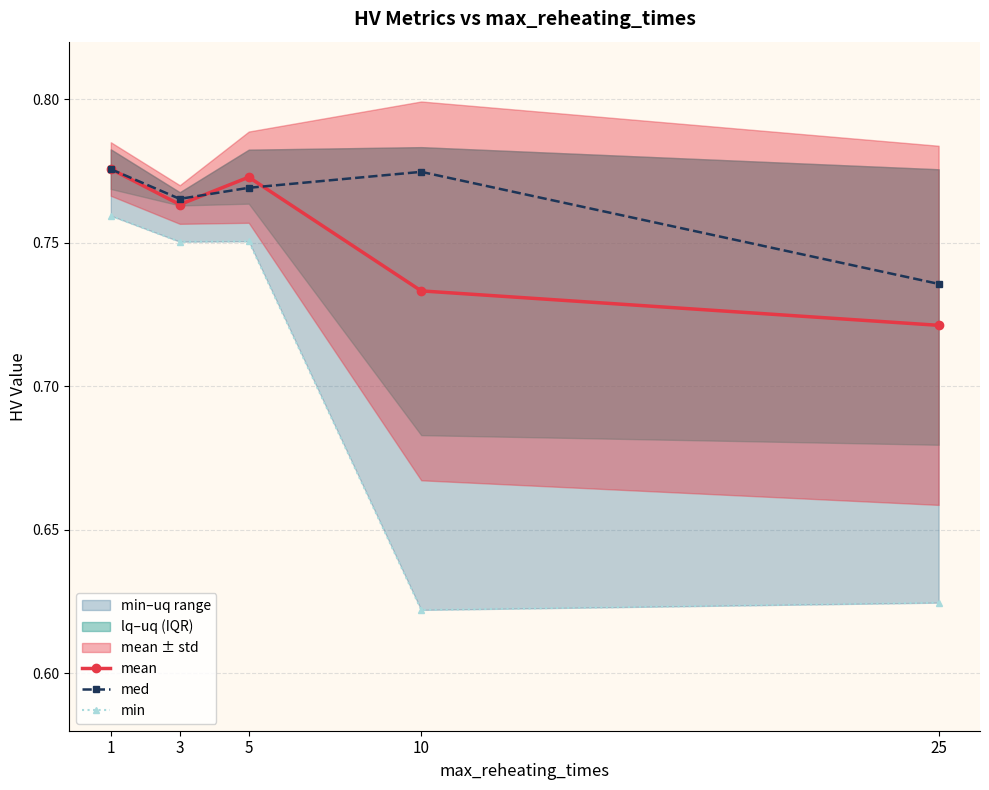

How many min values are between 0 and 1?

5